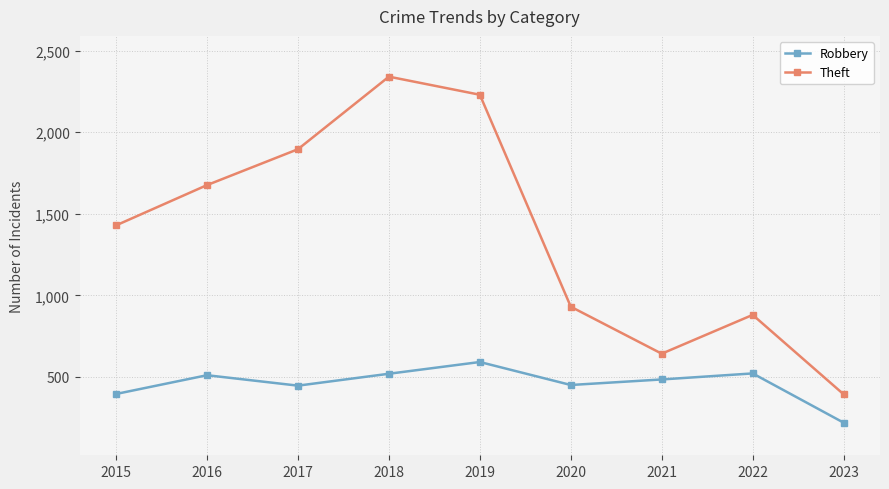

Where is Theft nearest to the value 1367?

2015